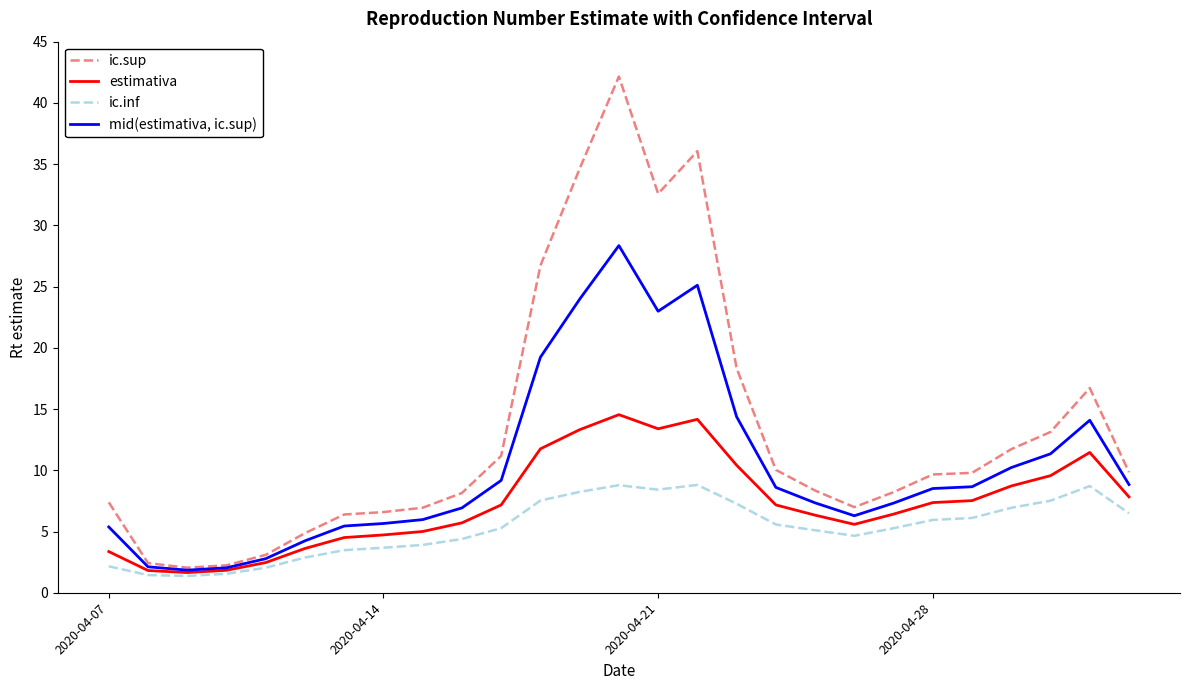

Which series has the widest spread of values?

ic.sup